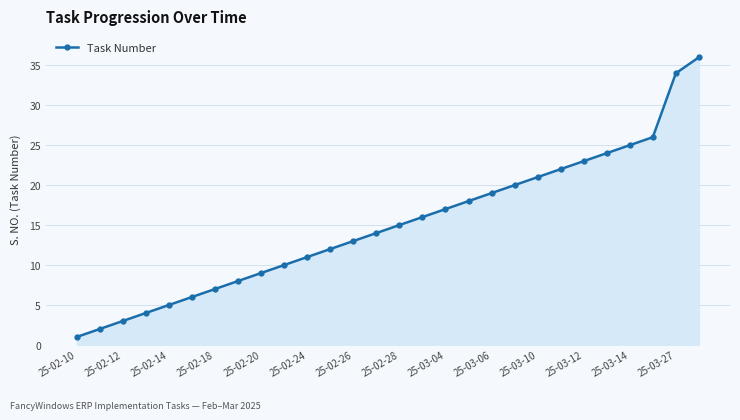

What is the maximum value shown in the chart?

36